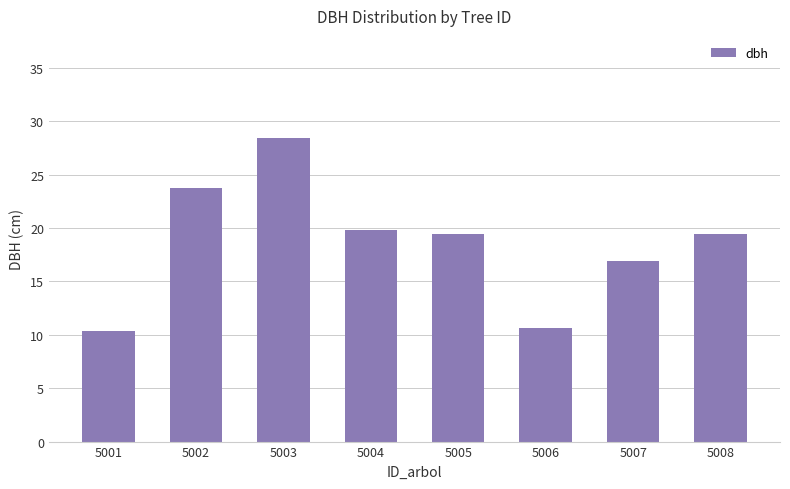

What is the approximate value at 5005?

19.5